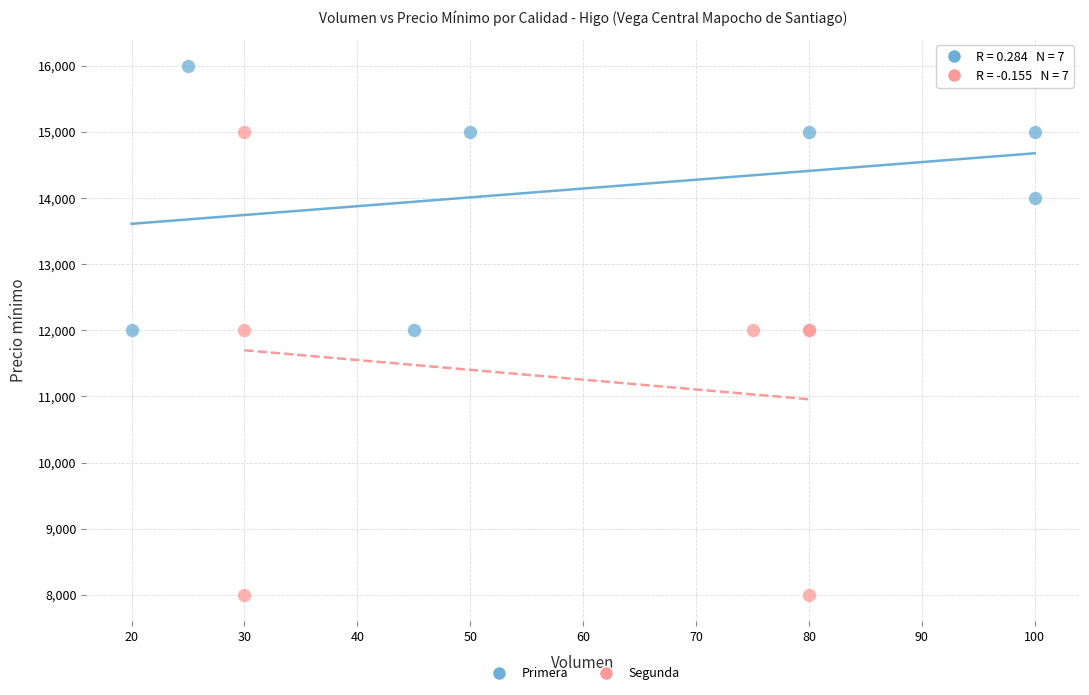

Which series has the widest spread of Y values?

Segunda